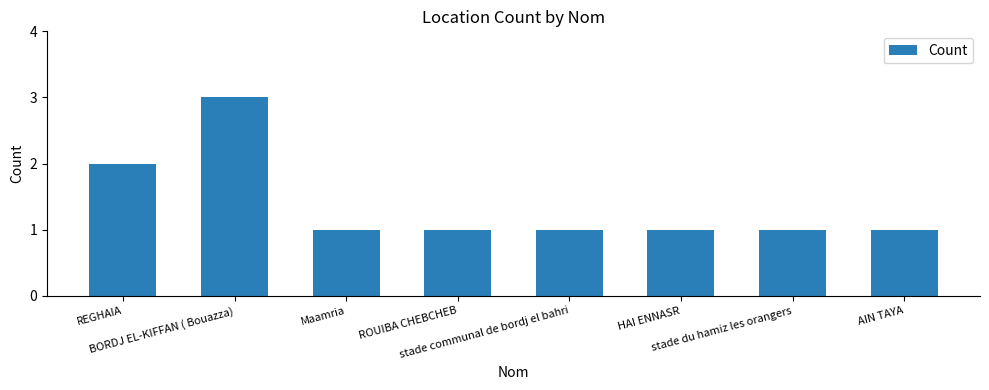

What is the maximum value shown in the chart?

3